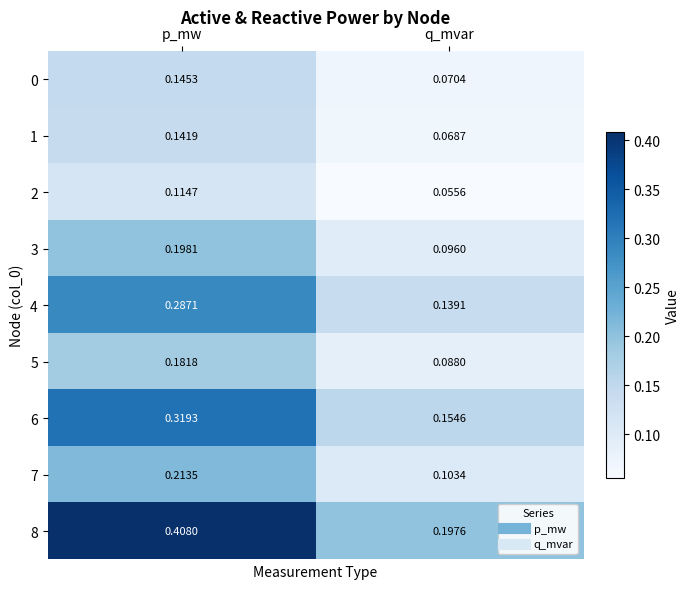

List the series in order of their peak value, highest first.

8, 6, 4, 7, 3, 5, 0, 1, 2